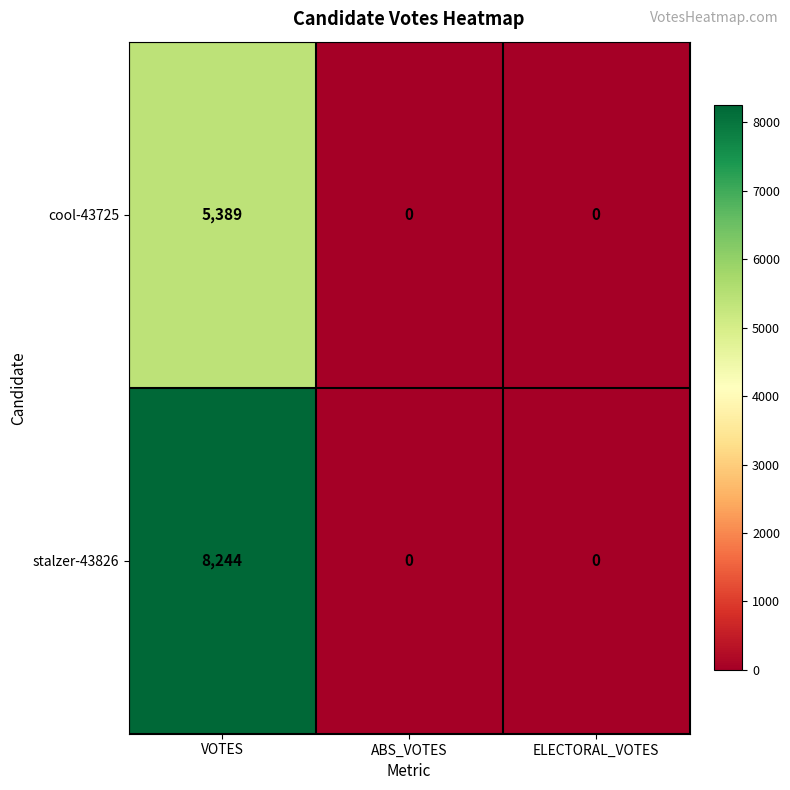

True or false: stalzer-43826 has a value of 0 at ABS_VOTES.

True